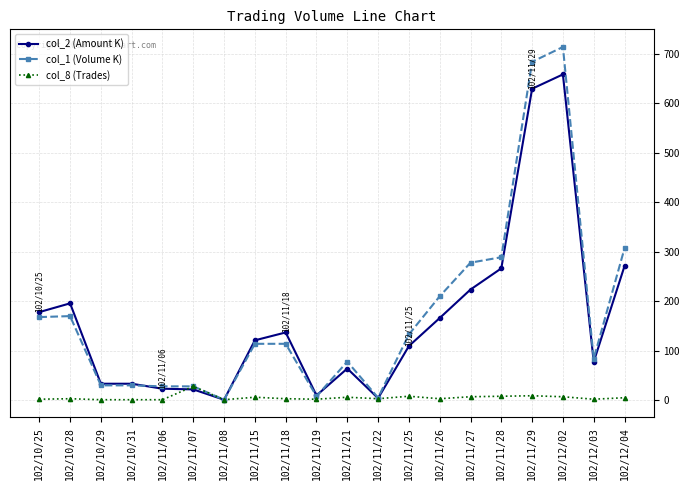

Is it true that col_2 (Amount K) equals 3.9 at 102/11/22?

True